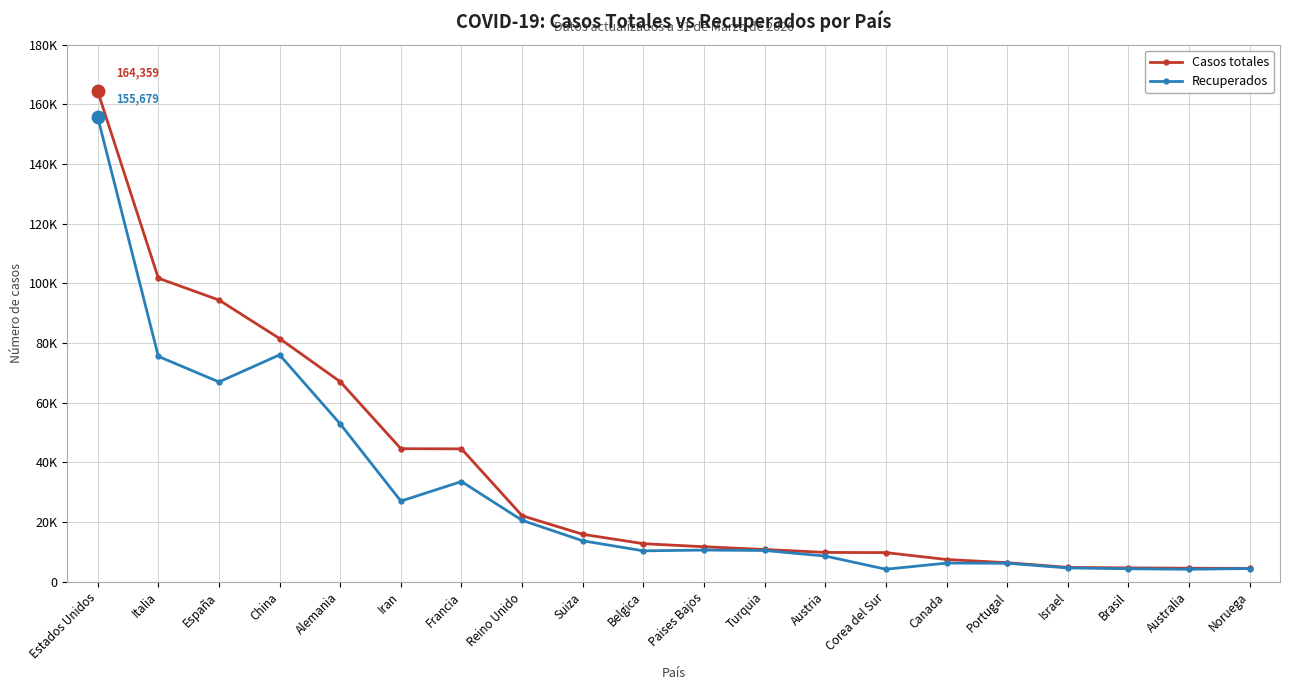

Does the chart have visible grid lines?

Yes